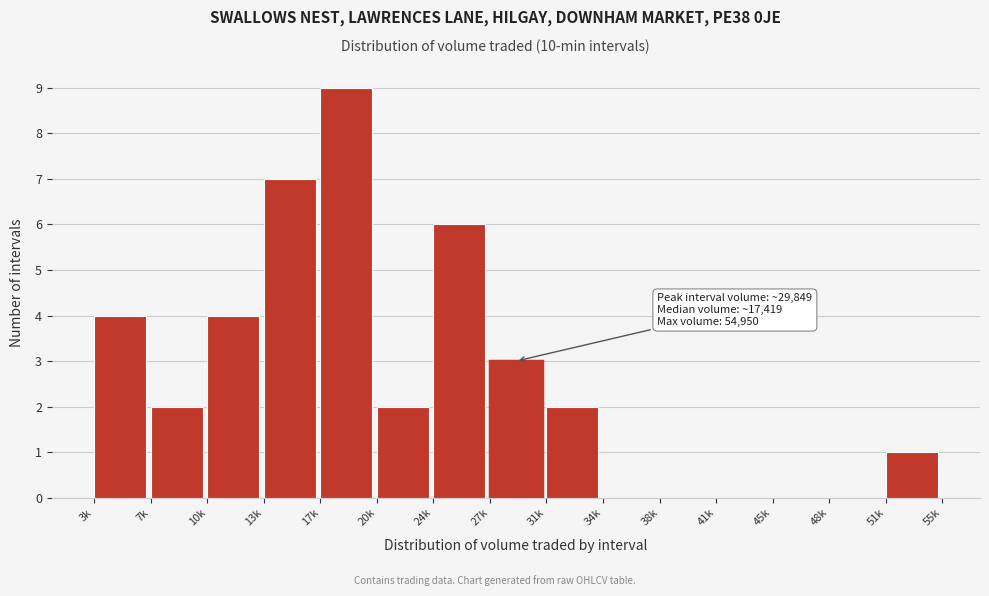

Reading right to left, transcribe all the data shown in this chart.

51k=1	48k=0	45k=0	41k=0	38k=0	34k=0	31k=2	27k=3	24k=6	20k=2	17k=9	13k=7	10k=4	7k=2	3k=4